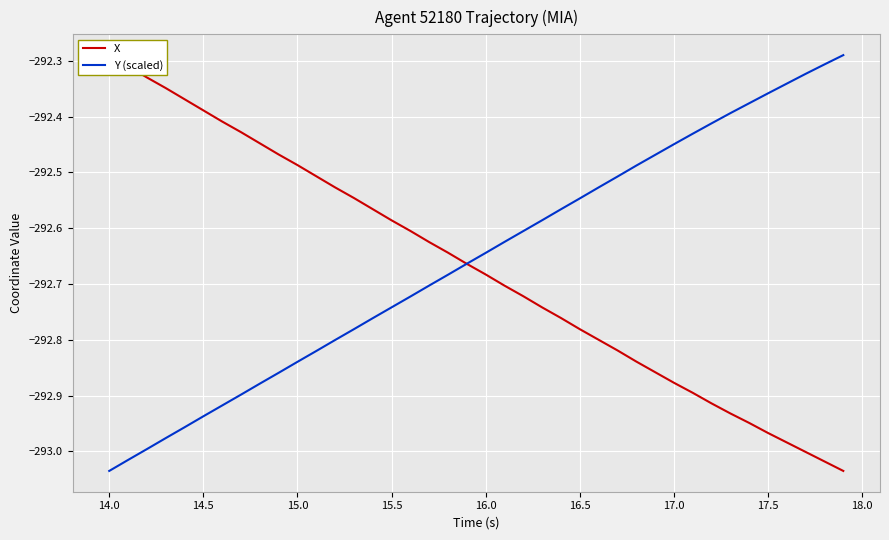

Is it true that Y (scaled) equals -467.0 at 38?

False